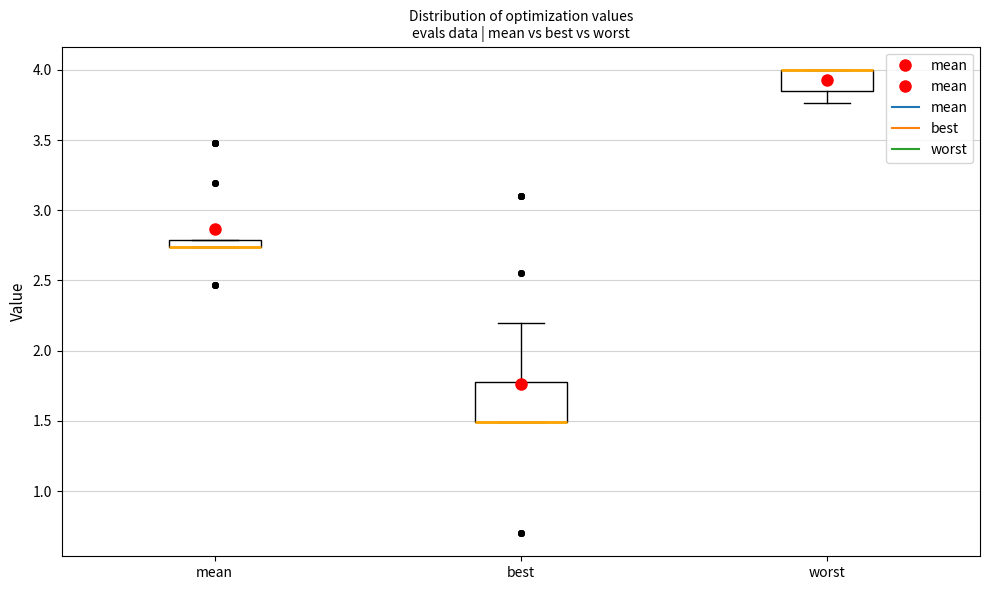

Where is the lower edge of the box for best on the y-axis? The values are not printed on the chart, so give them approximately, as read against the axis.

1.50